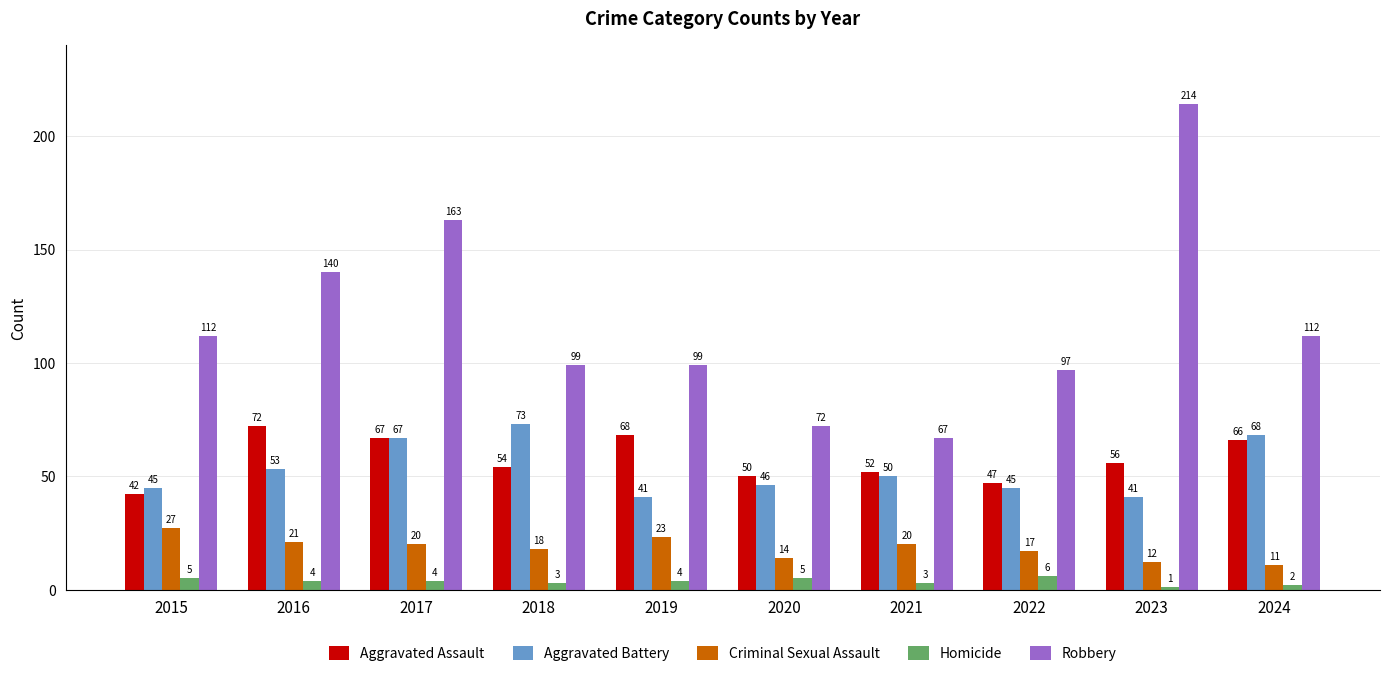

Reading right to left, what are all the values shown in this chart?

Aggravated Assault: 2024=66	2023=56	2022=47	2021=52	2020=50	2019=68	2018=54	2017=67	2016=72	2015=42
Aggravated Battery: 2024=68	2023=41	2022=45	2021=50	2020=46	2019=41	2018=73	2017=67	2016=53	2015=45
Criminal Sexual Assault: 2024=11	2023=12	2022=17	2021=20	2020=14	2019=23	2018=18	2017=20	2016=21	2015=27
Homicide: 2024=2	2023=1	2022=6	2021=3	2020=5	2019=4	2018=3	2017=4	2016=4	2015=5
Robbery: 2024=112	2023=214	2022=97	2021=67	2020=72	2019=99	2018=99	2017=163	2016=140	2015=112